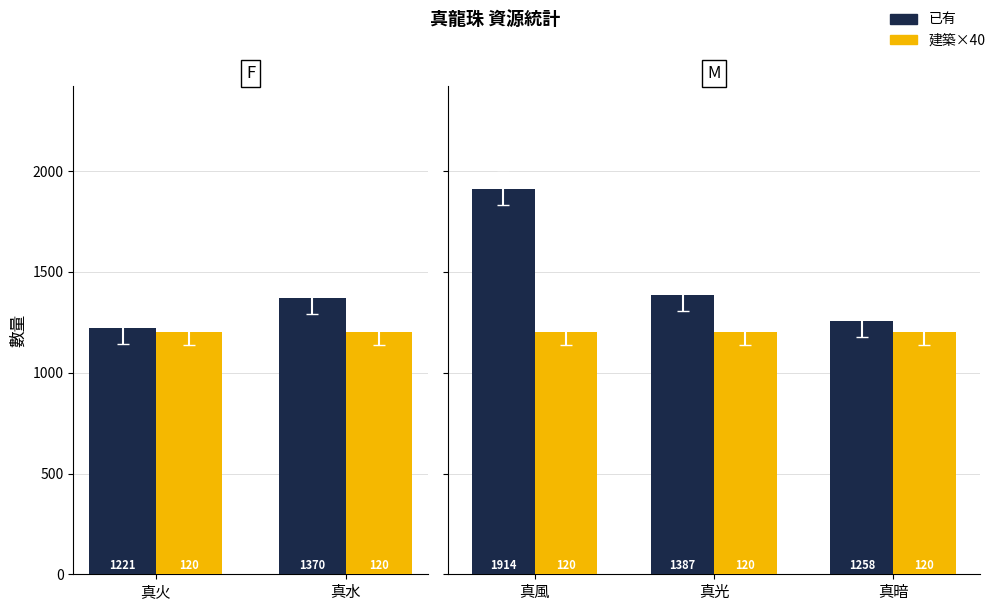

Which series has the largest range (max minus min)?

已有